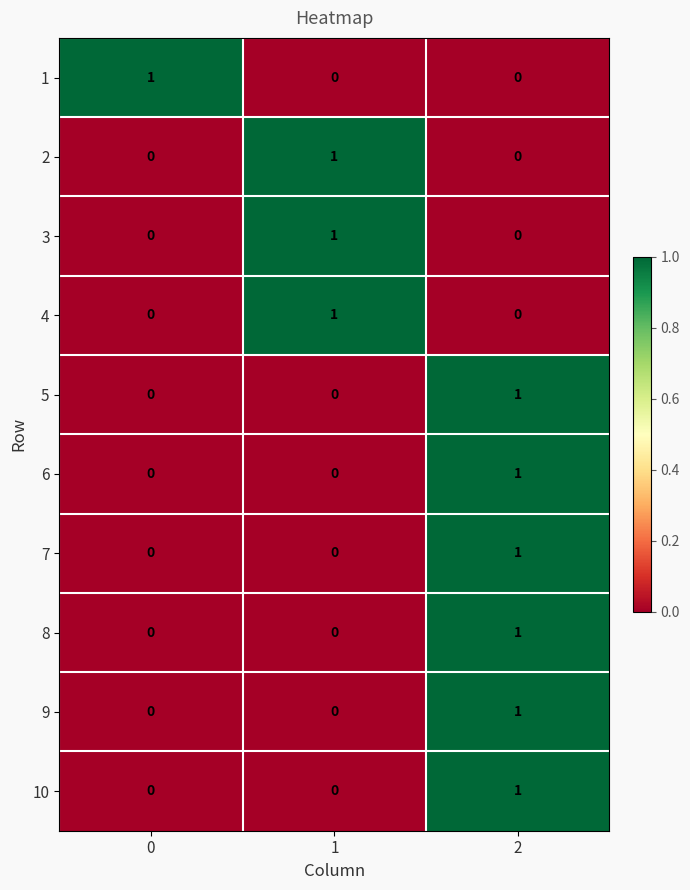

What is the total value across all series at 1?

3